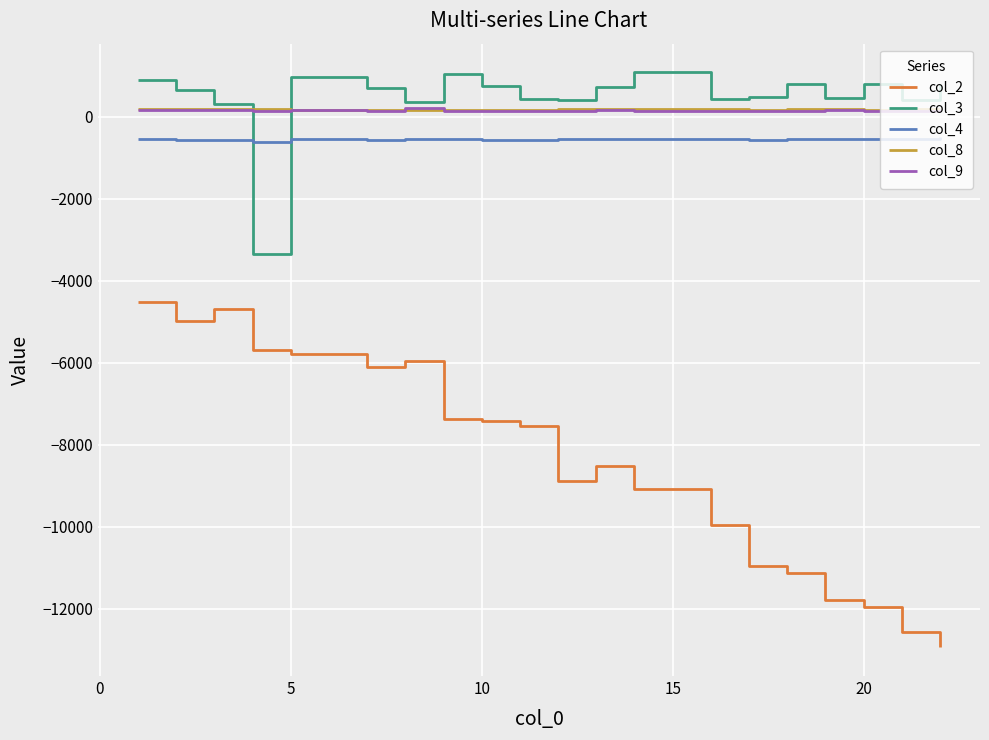

What is the difference between the second highest and minimum values in the col_9 series?

38.6